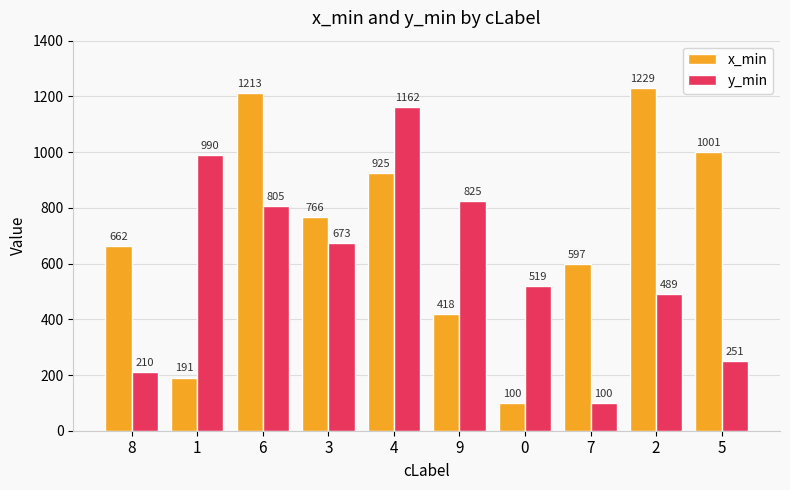

How many bars are there in total?

20